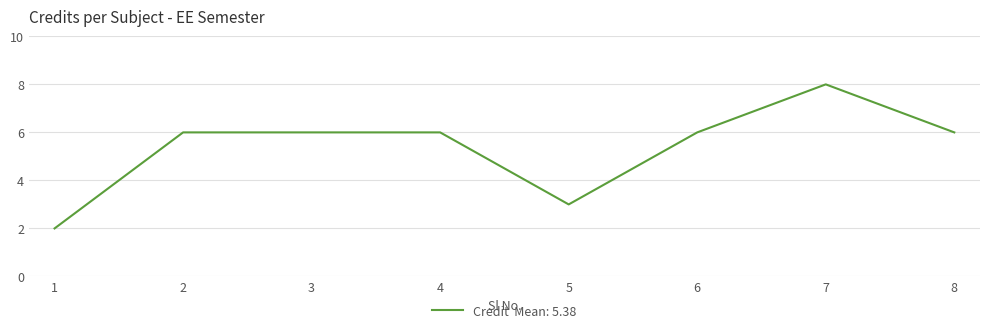

The value at 5 is 2. True or false?

False